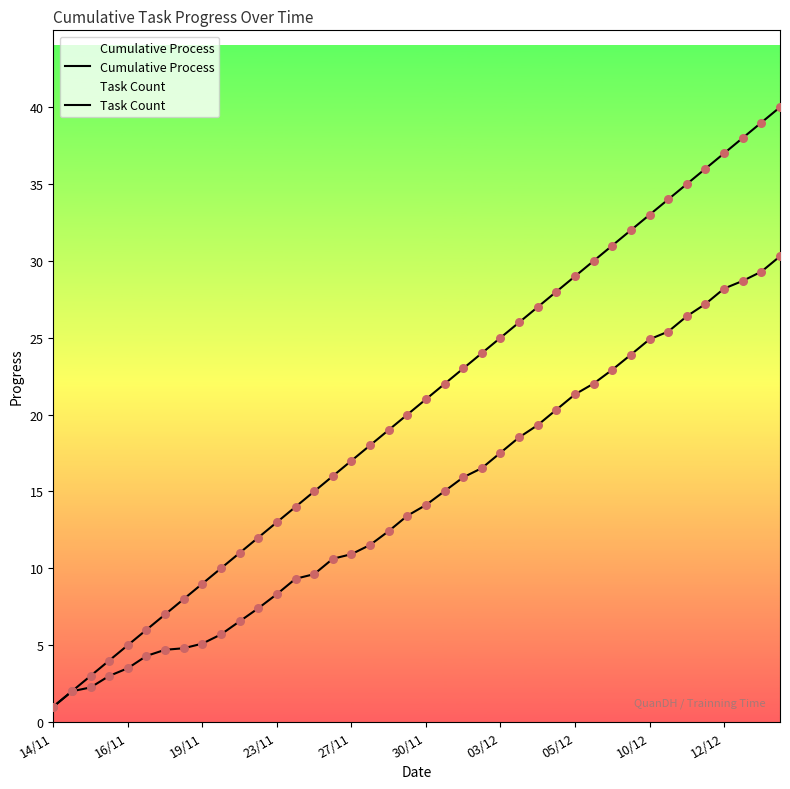

Which series contains the lowest Y value?

Cumulative Process